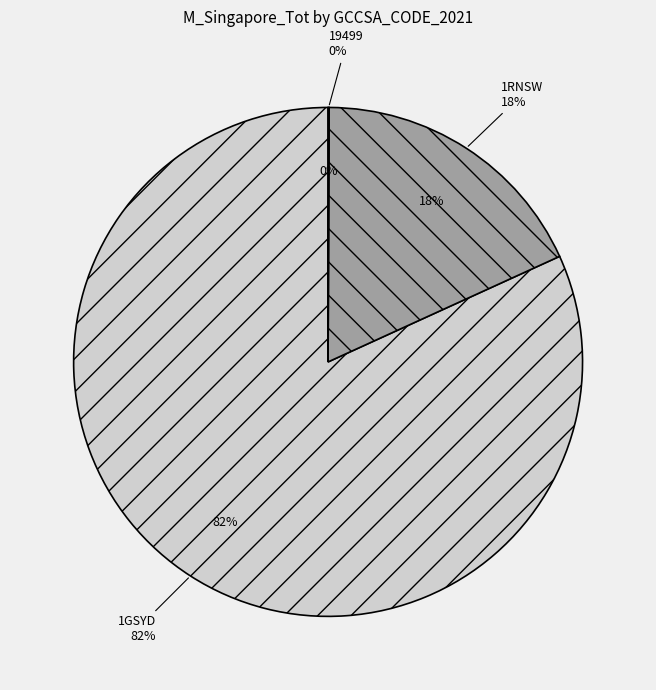

To the nearest percent, what is the difference between the largest and smallest slice percentages?

82%